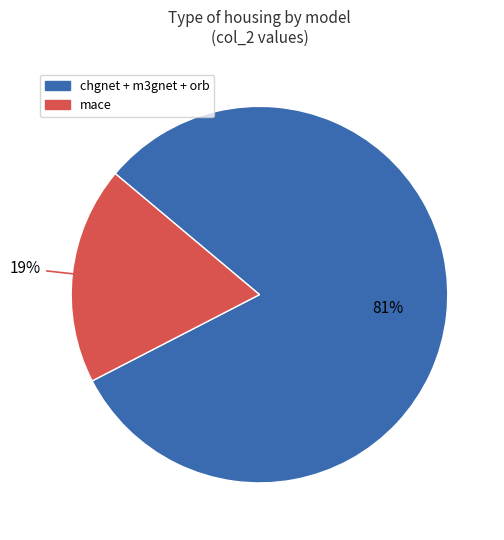

What is the largest slice in the pie chart?

chgnet + m3gnet + orb